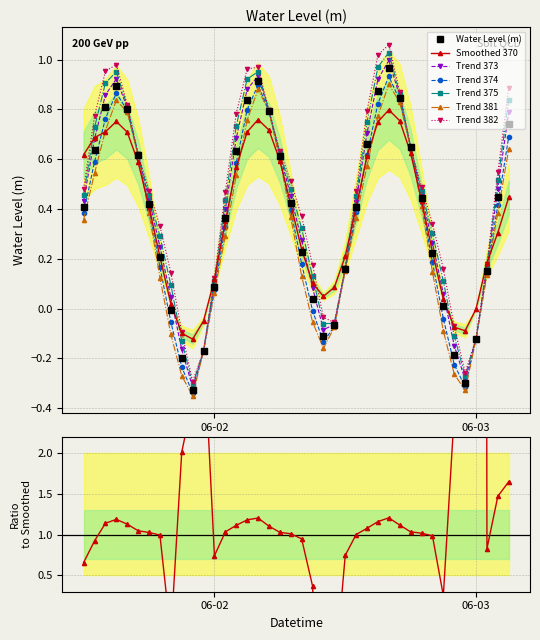

The chart shows a value of 0.8 at 2024-06-01 14:00:00. True or false?

True